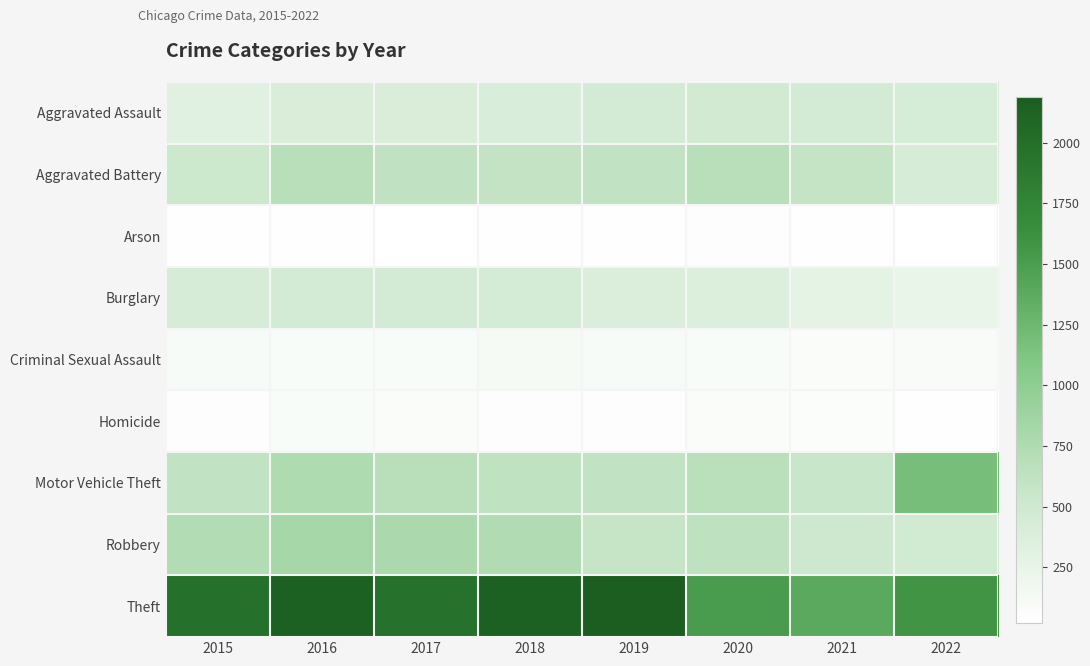

What is the difference between the highest and lowest values at 2022?

1557